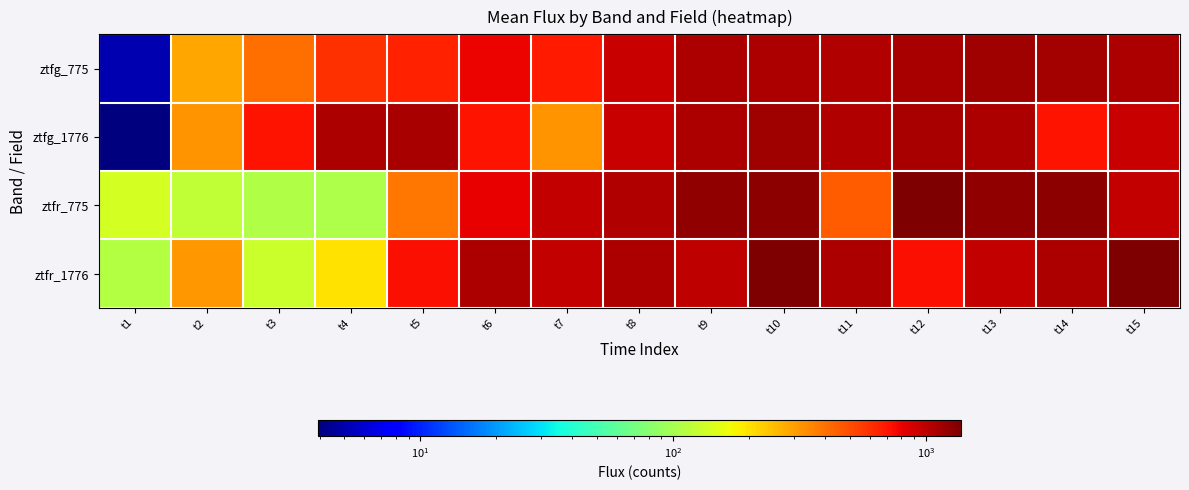

At t6, list the series in order from smallest to largest.

ztfg_1776, ztfg_775, ztfr_775, ztfr_1776